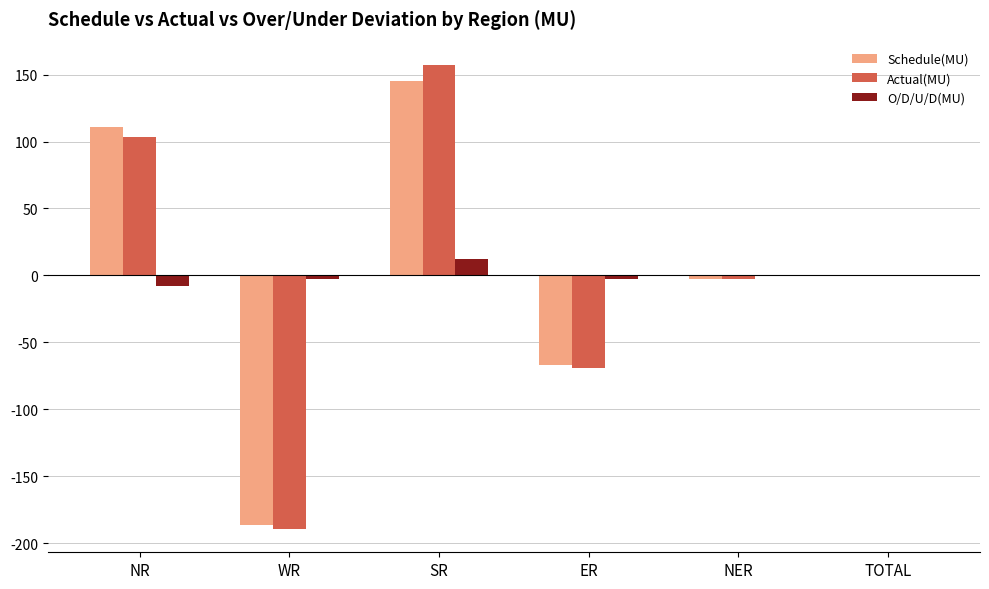

How many series are shown in this chart?

3